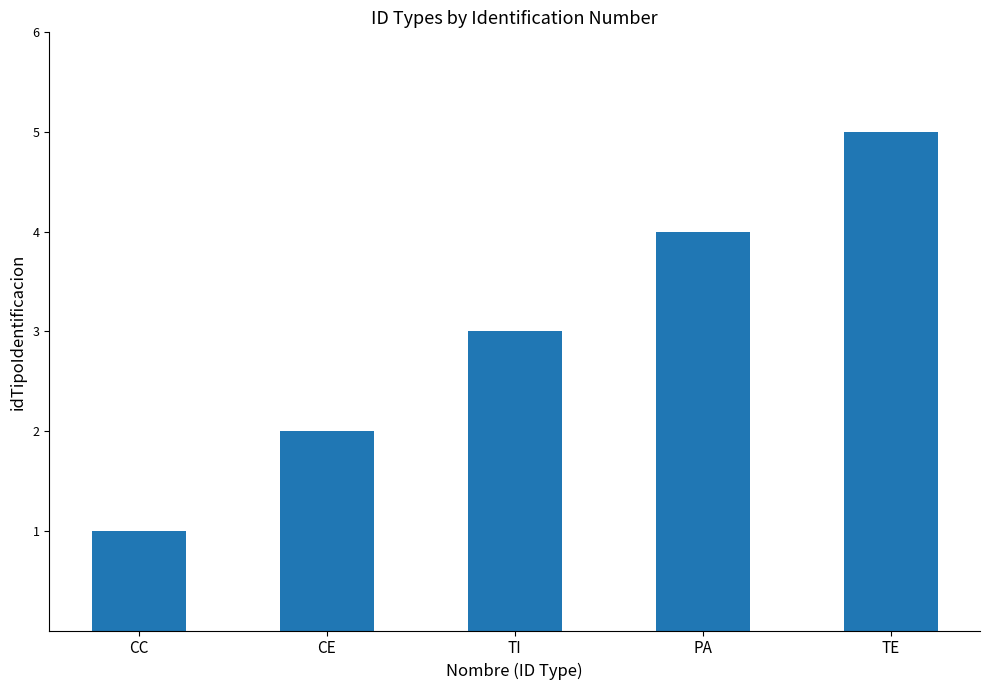

What position from the left is TI?

3